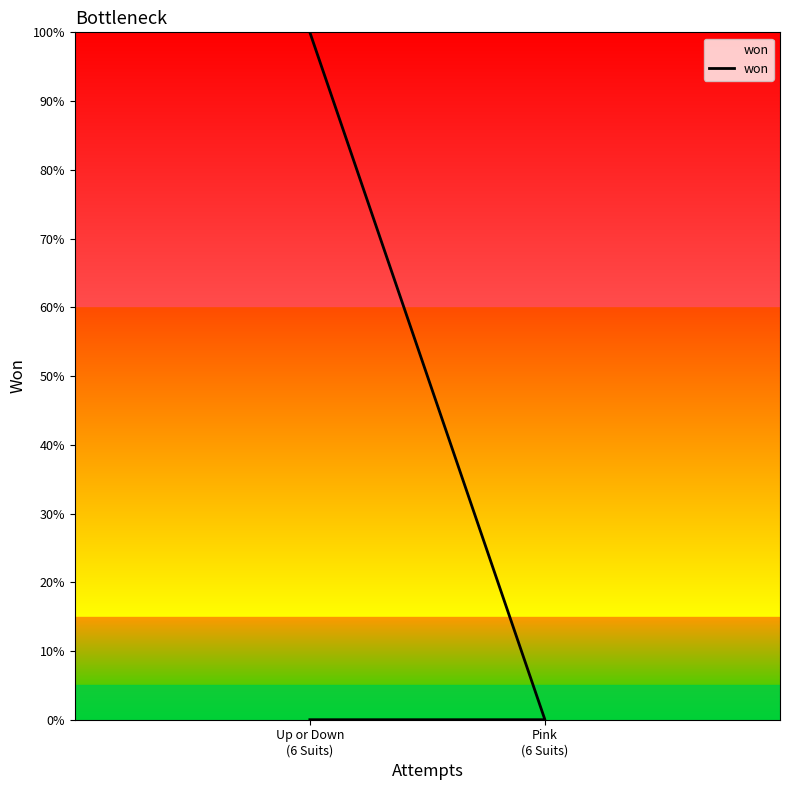

What is the change in value from Up or Down
(6 Suits) to Pink
(6 Suits)?

-1